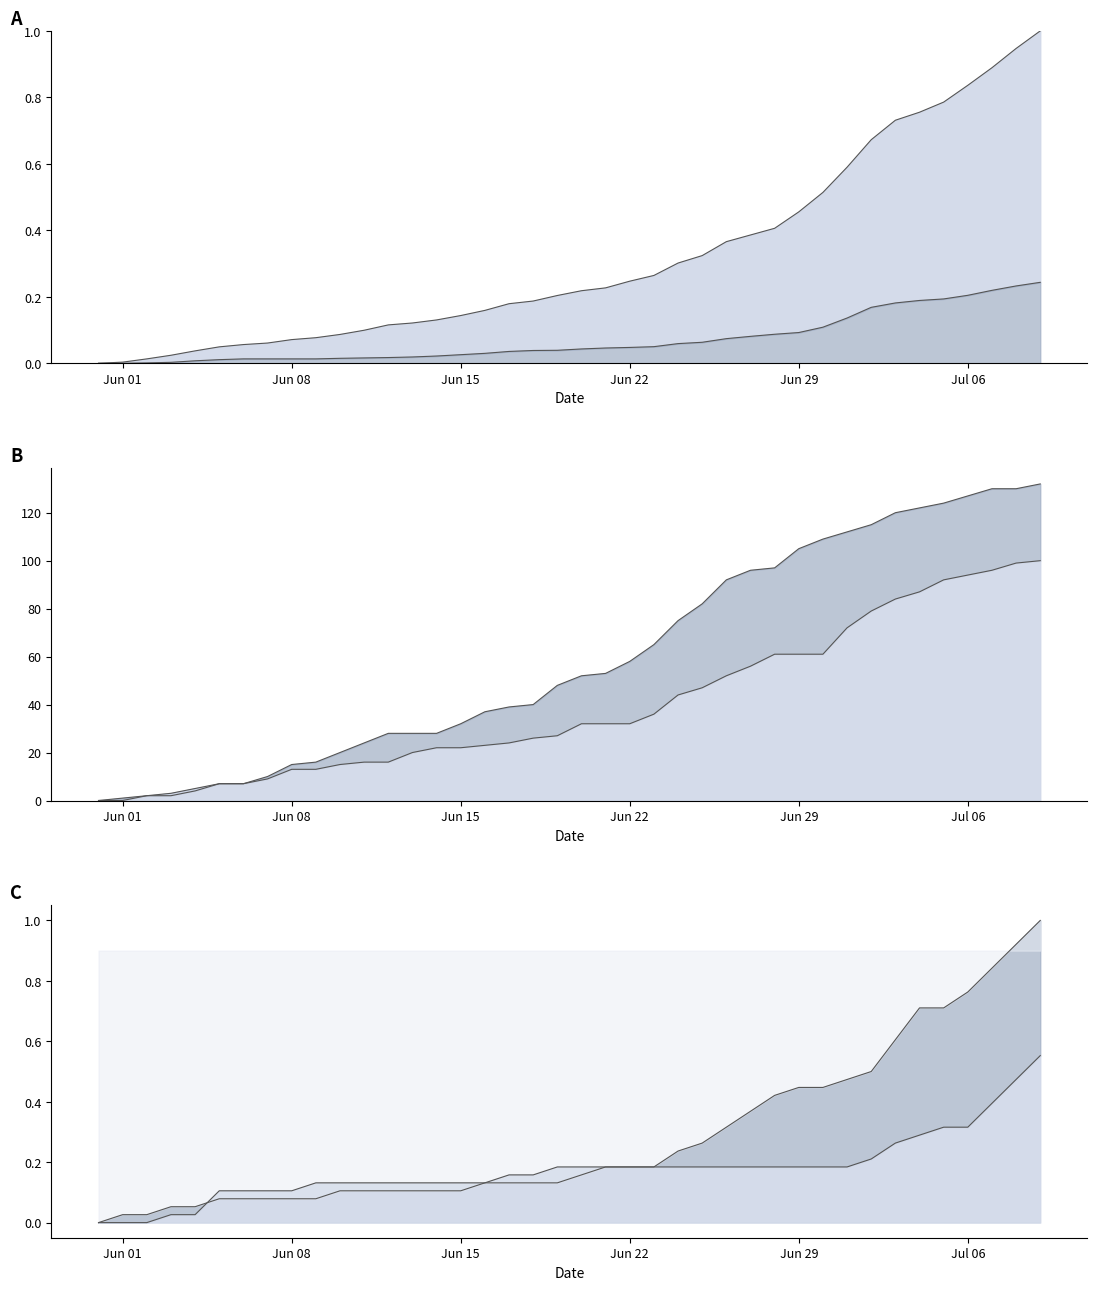

True or false: CH has a value of 0.3 at 20.

False